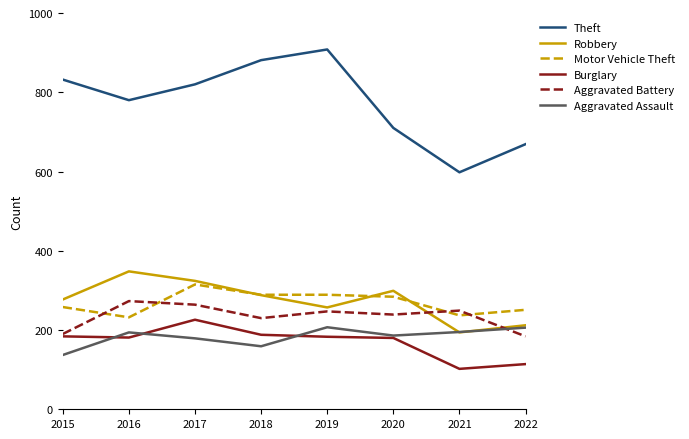

What is the smallest value displayed?

102